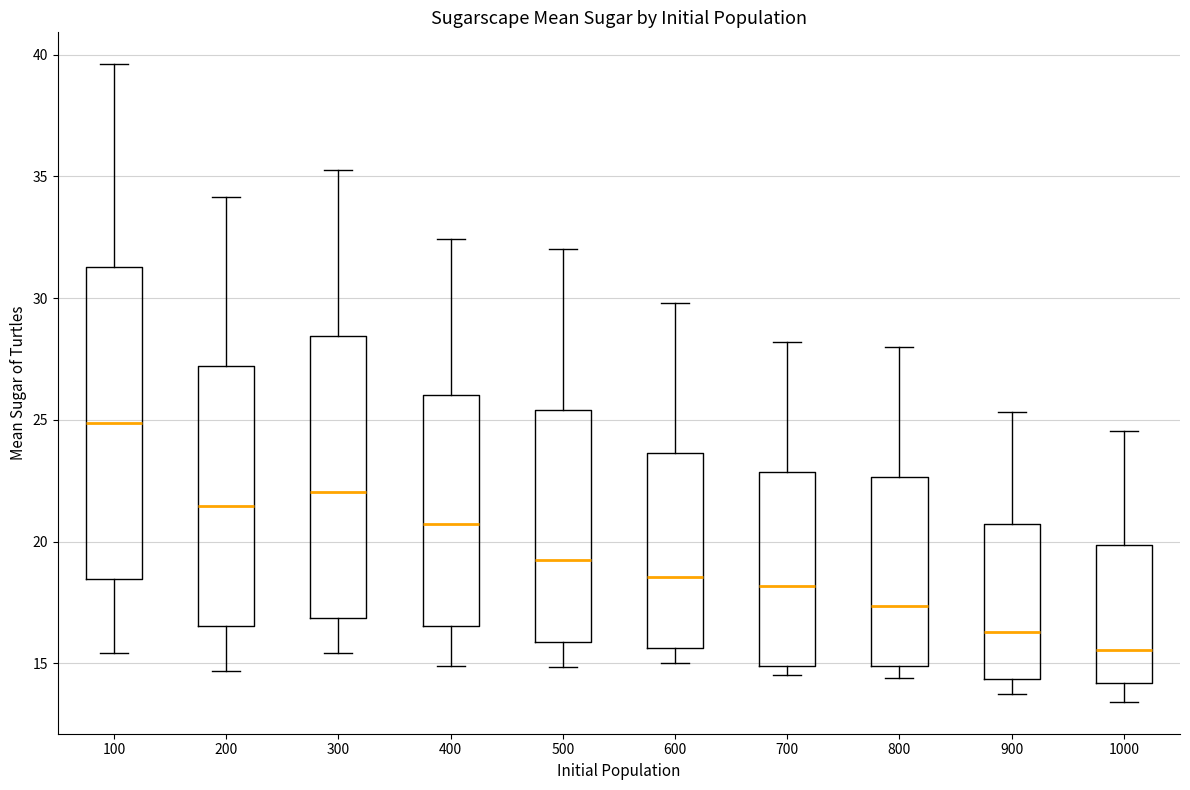

Which box has the highest median line?

100